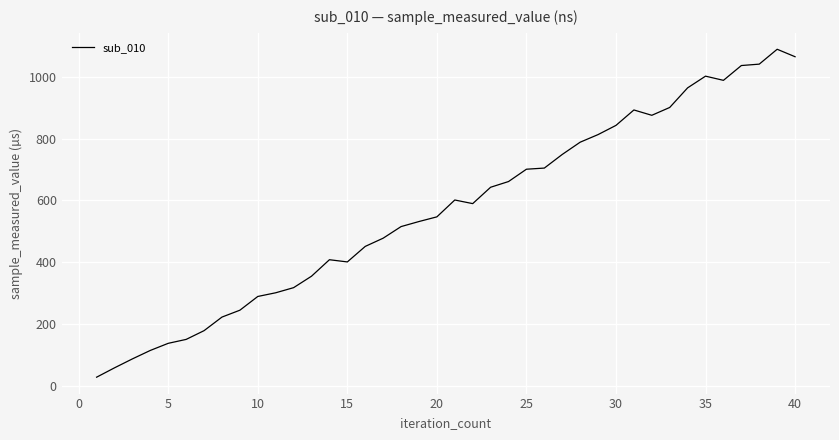

What is the difference between the maximum and minimum values?

1062.7